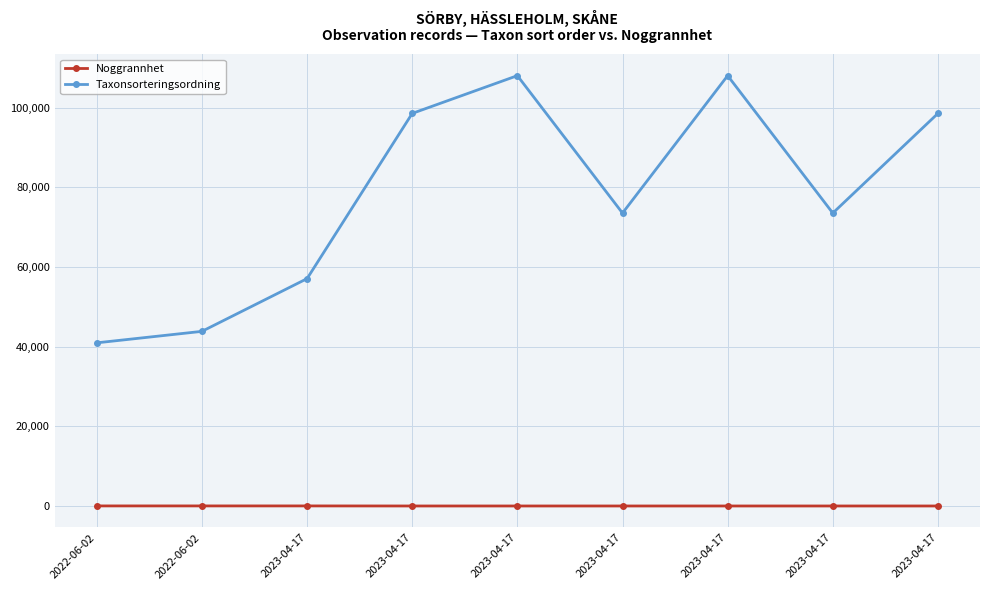

Which has a higher value, 2023-04-17 or 2022-06-02?

2022-06-02